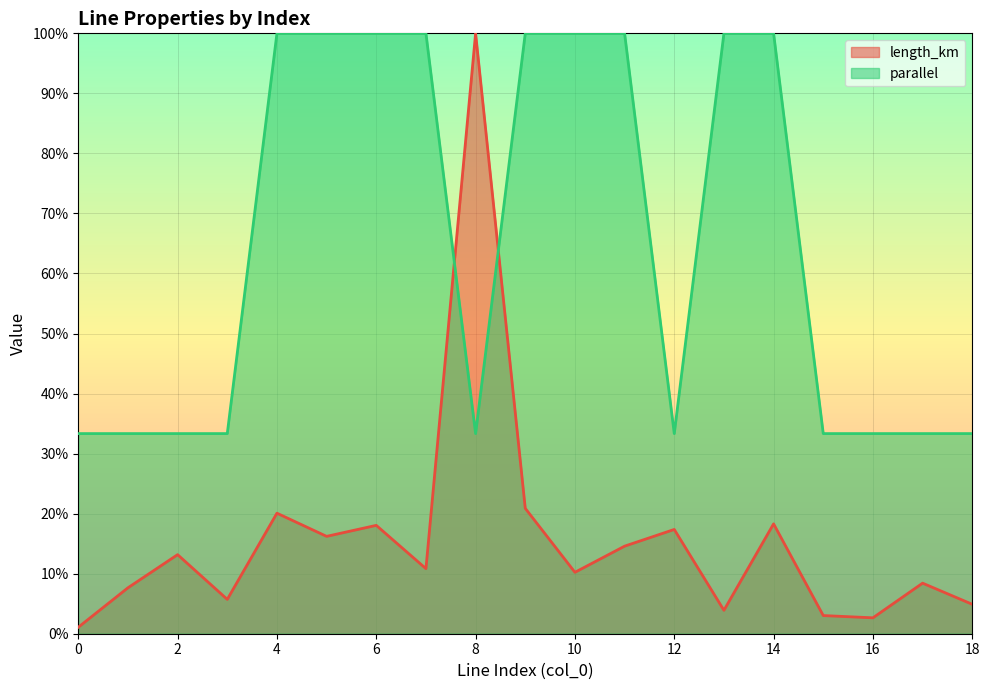

The value of length_km at 7 is 0.1. True or false?

True